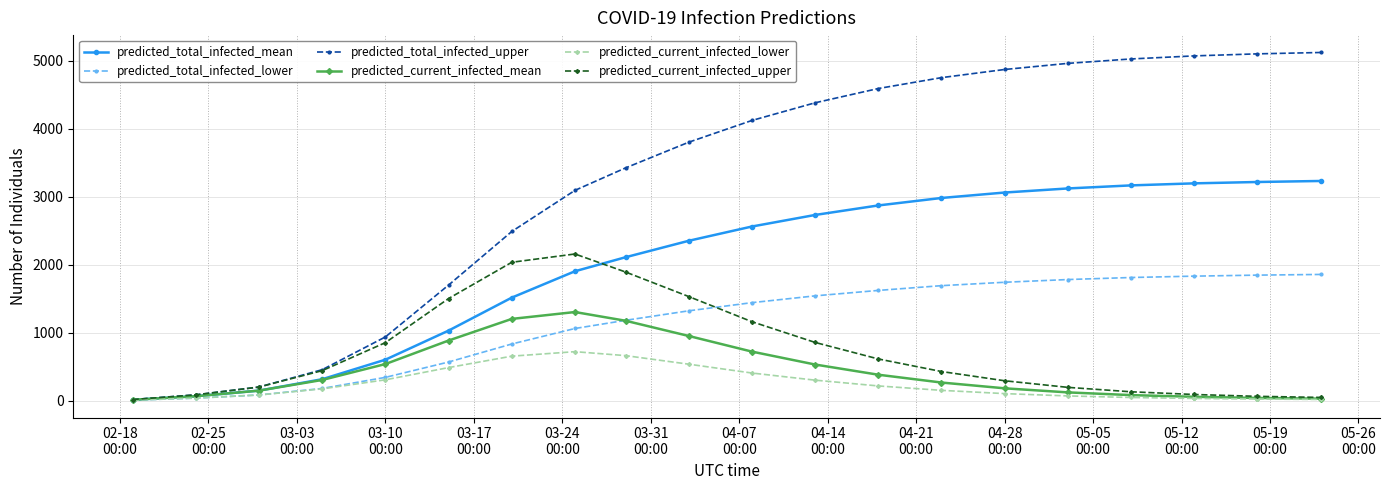

True or false: predicted_current_infected_mean has more than 0 points higher than both neighbors.

True